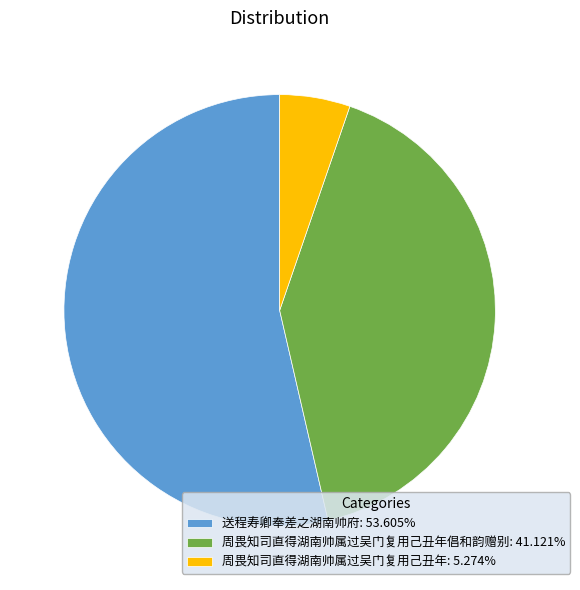

What is the ratio of the value at 周畏知司直得湖南帅属过吴门复用己丑年倡和韵赠别: 41.121% to the value at 送程寿卿奉差之湖南帅府: 53.605%?

0.8